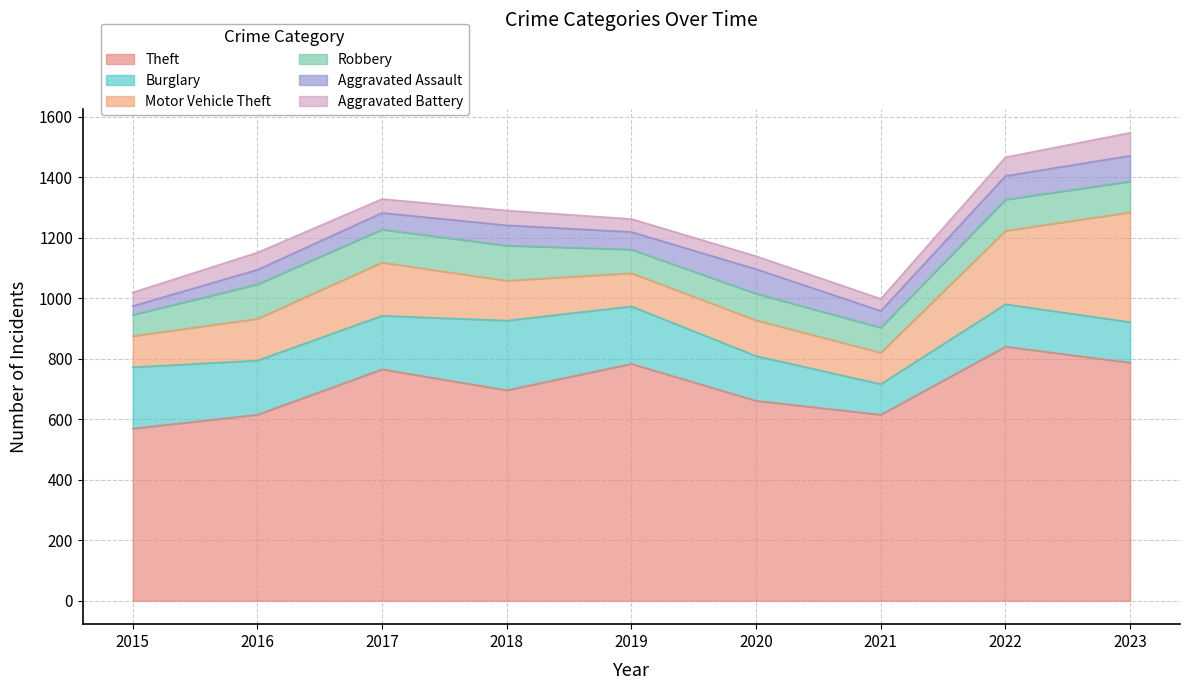

What is the value of the Motor Vehicle Theft point at the 4th from the left?

132